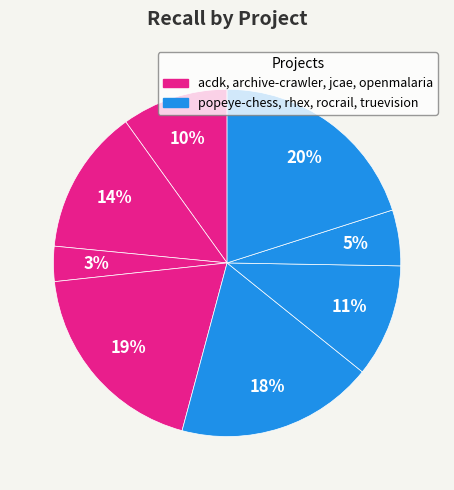

Count the number of slices in the pie.

8